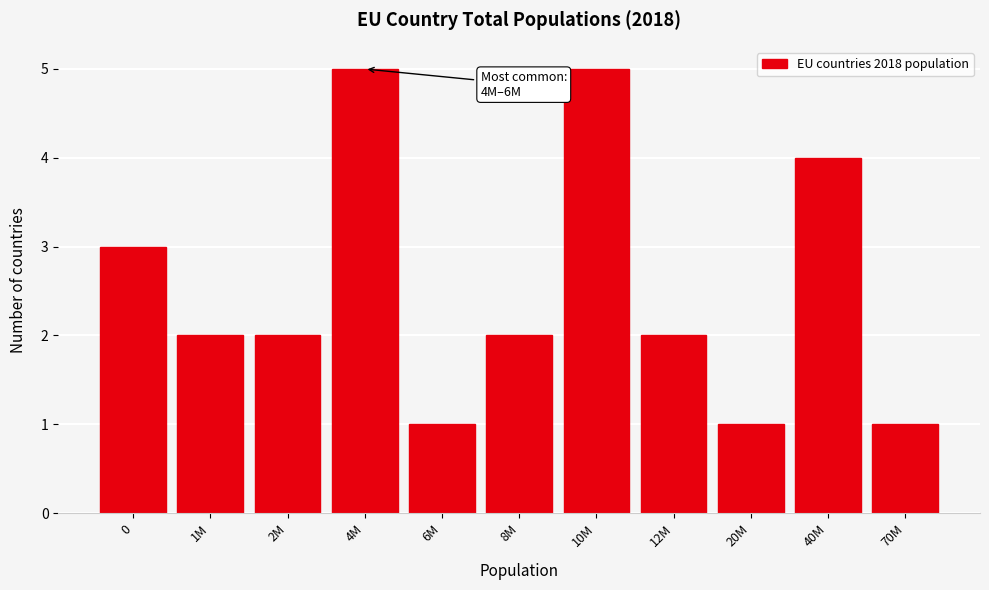

Reading left to right, extract all data points from this chart.

3	2	2	5	1	2	5	2	1	4	1